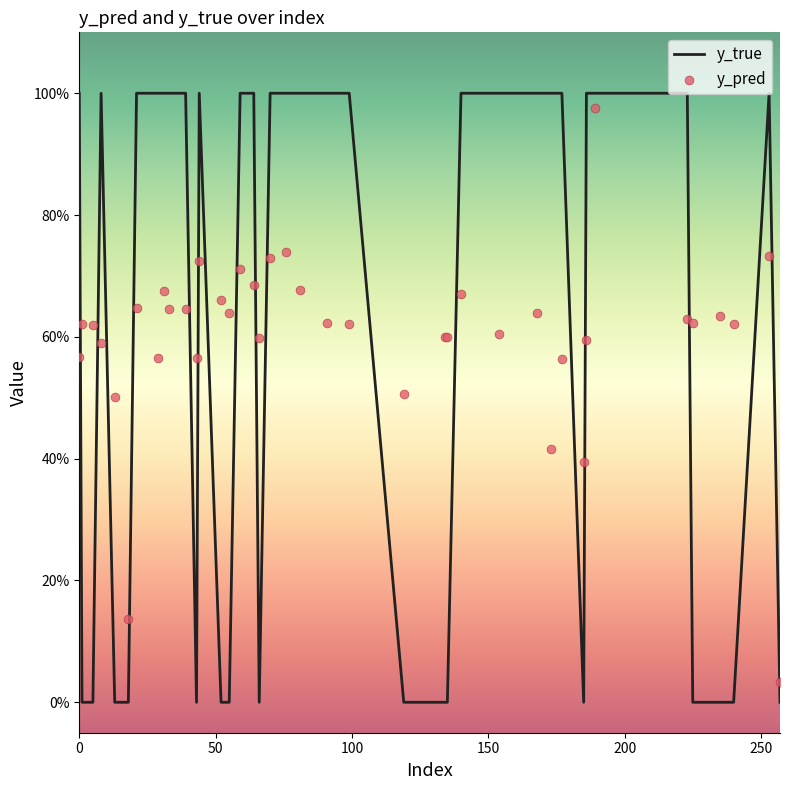

Which series contains the highest Y value?

y_true